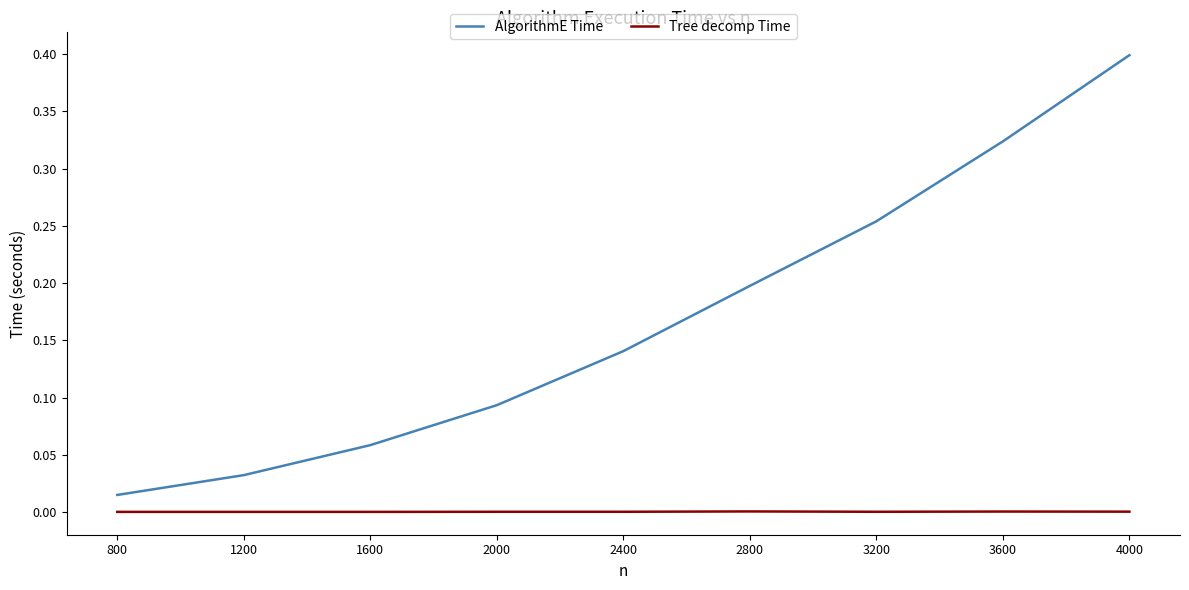

Is the value of AlgorithmE Time at 800 greater than the value of Tree decomp Time at 3600?

Yes